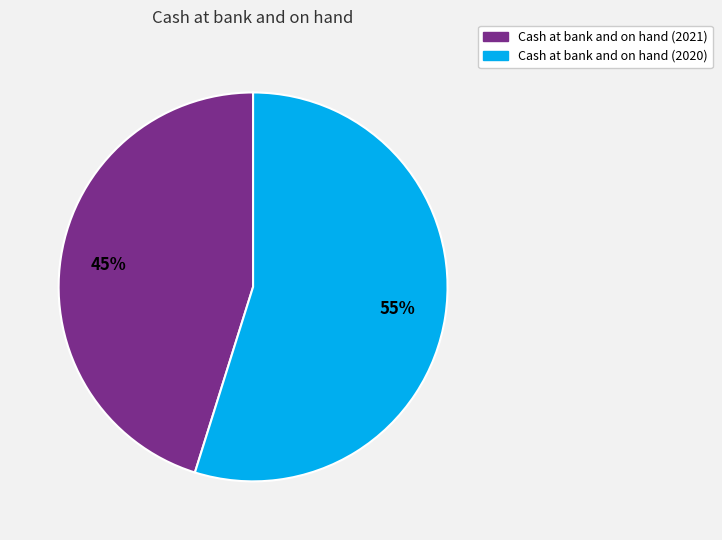

To the nearest percent, what is the average slice percentage?

50%